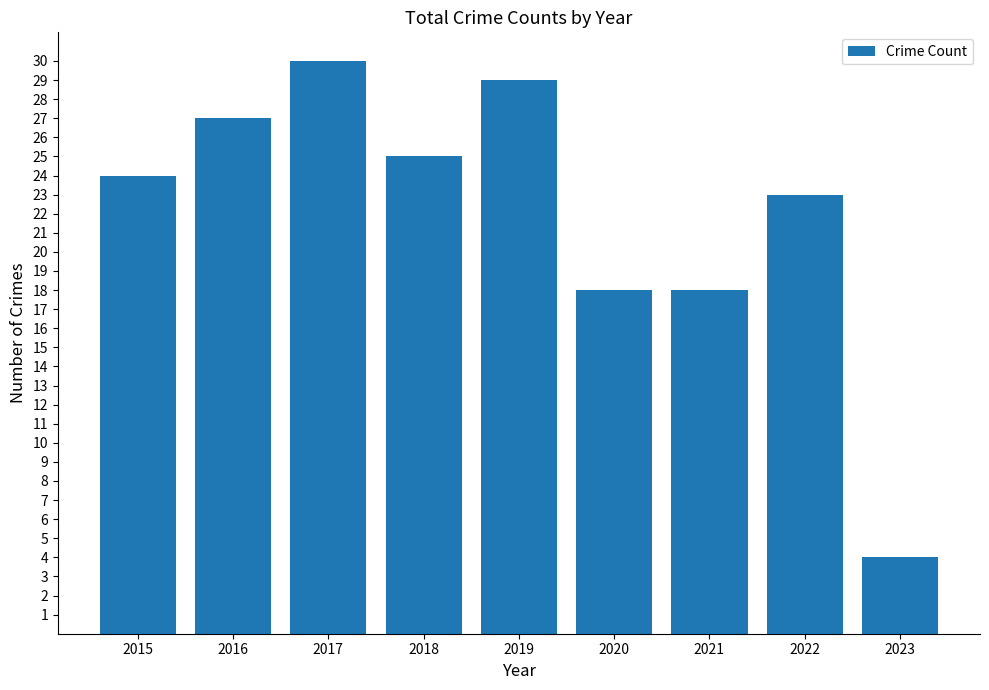

The chart shows a value of 32 at 2015. True or false?

False